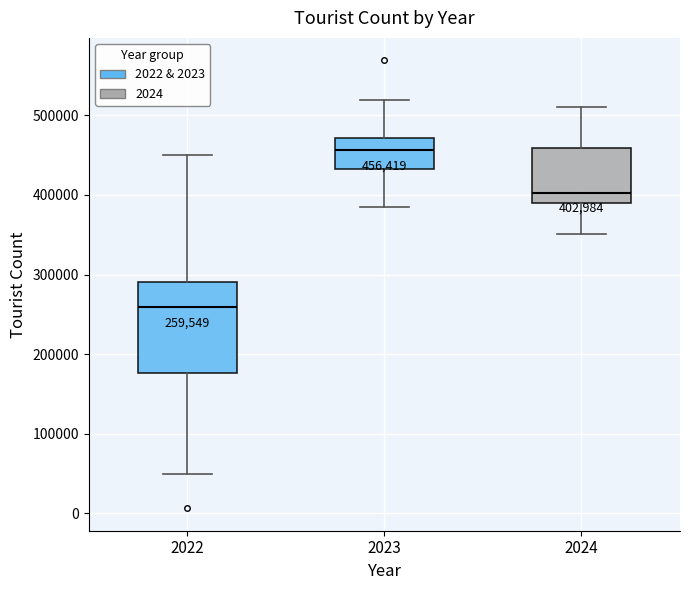

Which box's median line is the lowest?

2022